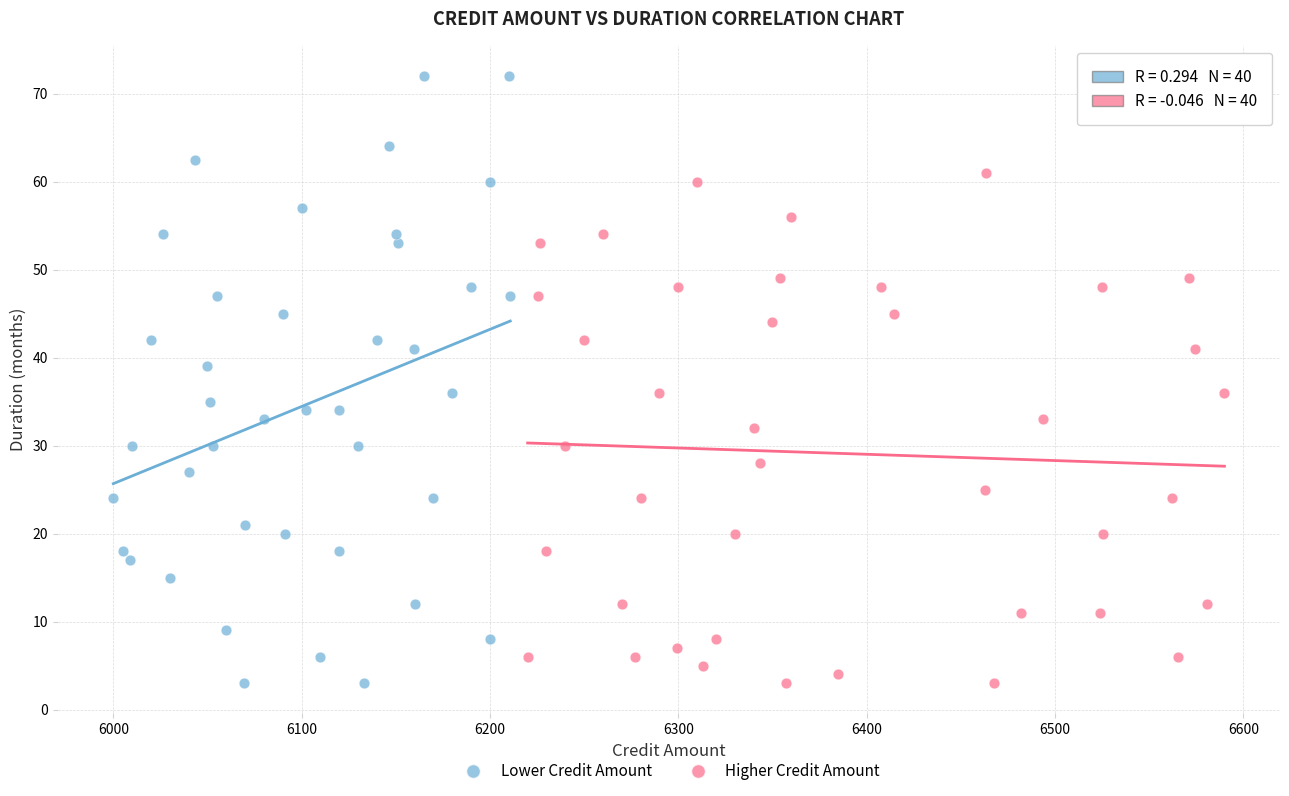

Which series has the largest Y range (max minus min)?

Lower Credit Amount